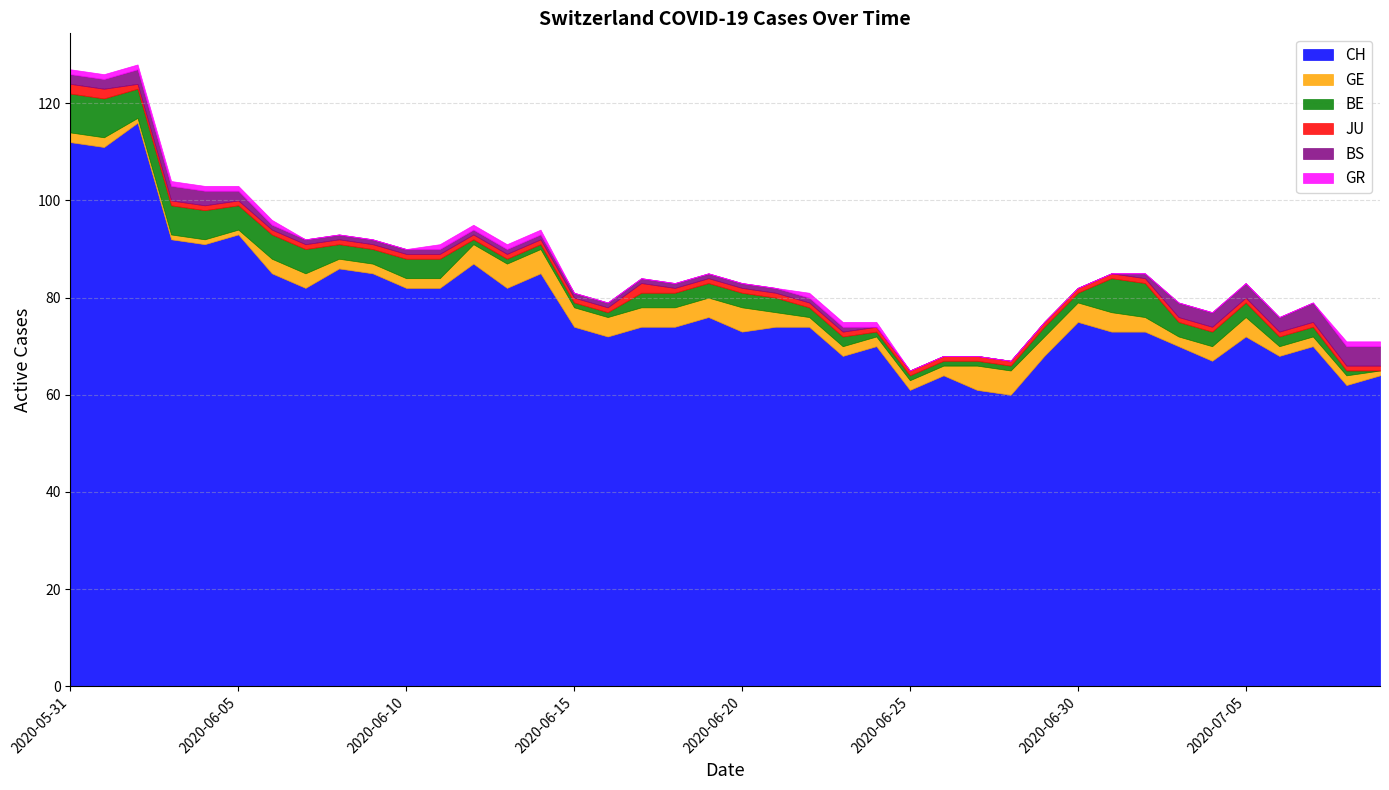

Is it true that GE equals 2 at 2020-05-31?

True